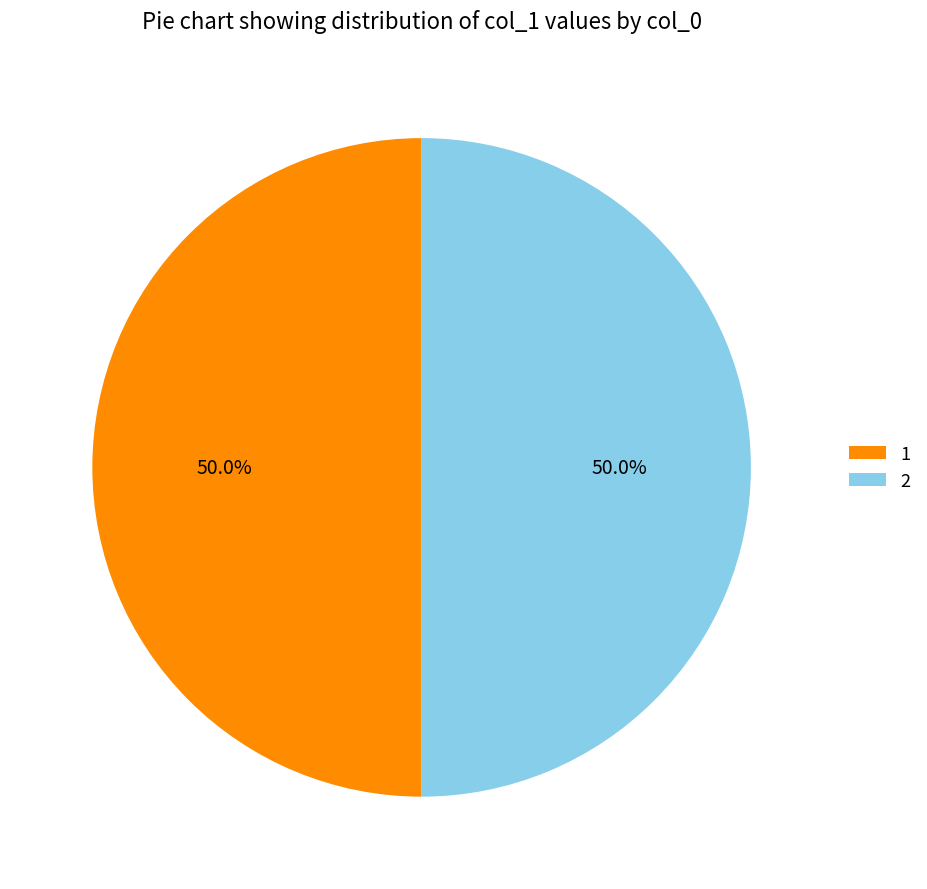

What is the ratio of the value at 1 to the value at 2?

1.0